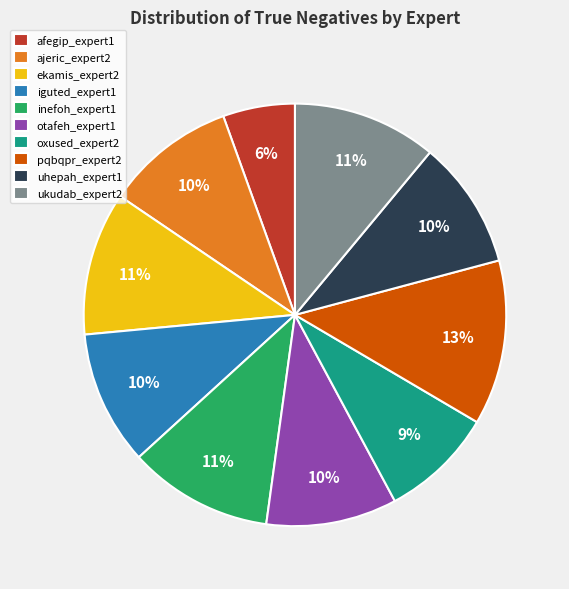

Which has a higher value, pqbqpr_expert2 or otafeh_expert1?

pqbqpr_expert2